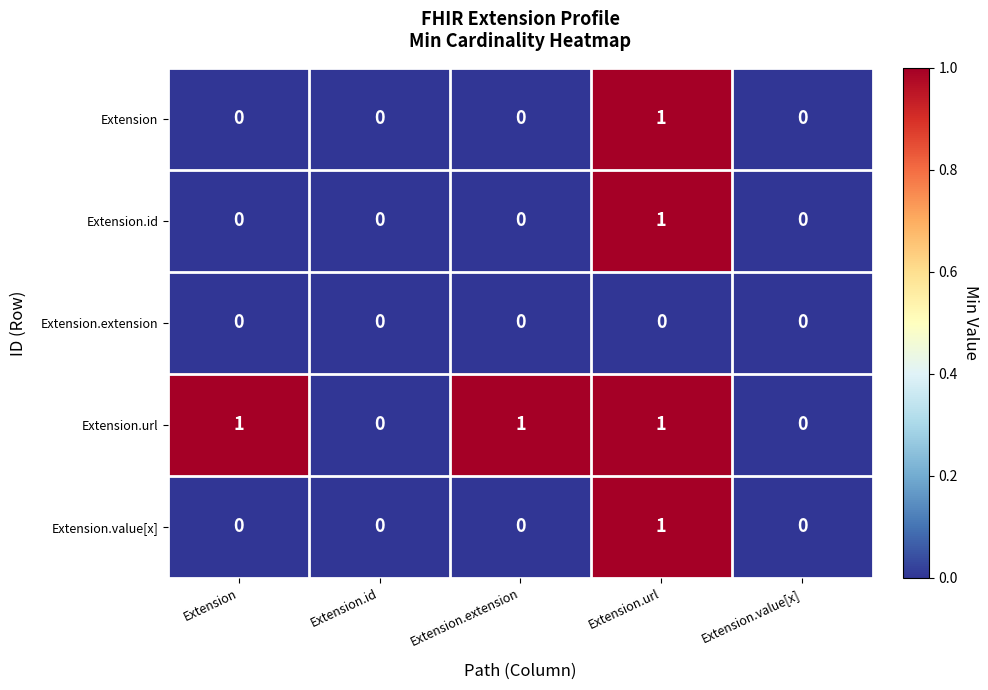

Reading left to right, transcribe all the data shown in this chart.

Extension: 0	0	0	1	0
Extension.id: 0	0	0	1	0
Extension.extension: 0	0	0	0	0
Extension.url: 1	0	1	1	0
Extension.value[x]: 0	0	0	1	0